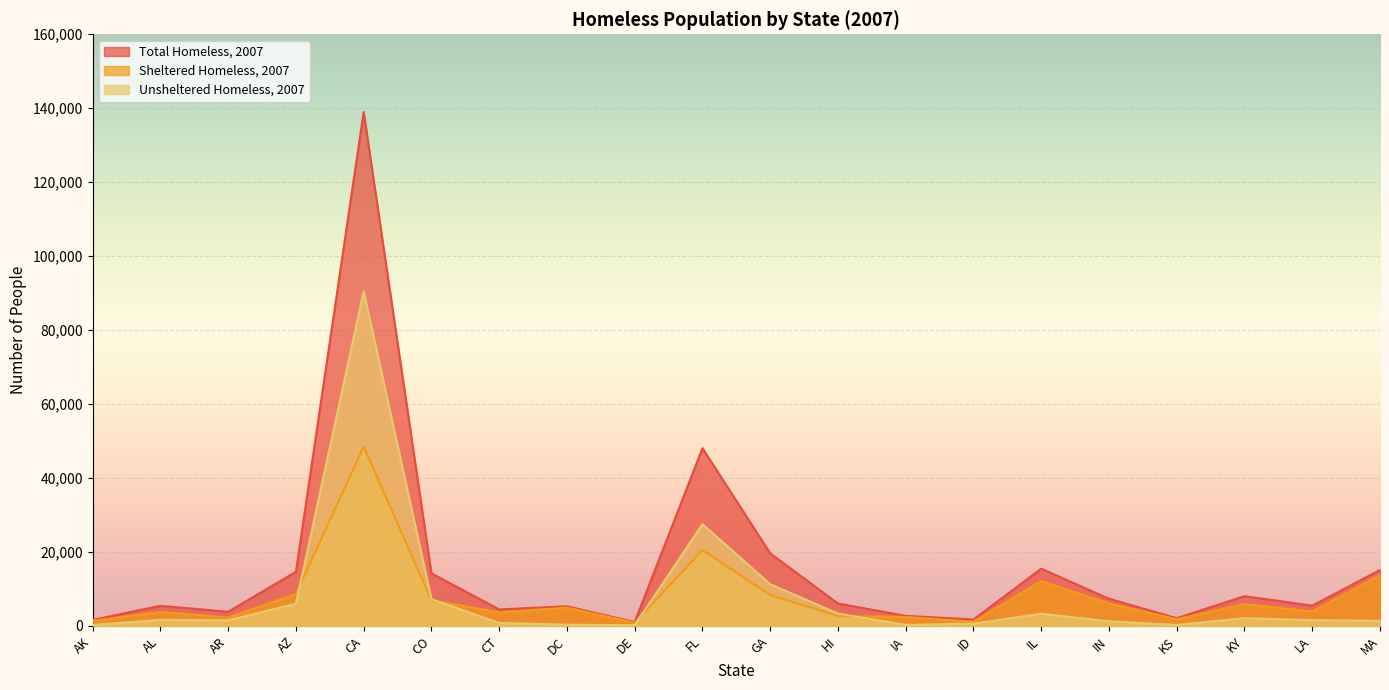

Reading left to right, transcribe all the data shown in this chart.

Total Homeless, 2007: AK=1642	AL=5452	AR=3836	AZ=14646	CA=138986	CO=14225	CT=4482	DC=5320	DE=1061	FL=48069	GA=19639	HI=6070	IA=2734	ID=1749	IL=15487	IN=7358	KS=2111	KY=8061	LA=5494	MA=15127
Sheltered Homeless, 2007: AK=1387	AL=3796	AR=2285	AZ=8618	CA=48511	CO=6971	CT=3671	DC=4980	DE=854	FL=20529	GA=8341	HI=2712	IA=2441	ID=1125	IL=12171	IN=6096	KS=1829	KY=5940	LA=3917	MA=13713
Unsheltered Homeless, 2007: AK=255	AL=1656	AR=1551	AZ=6028	CA=90475	CO=7254	CT=811	DC=340	DE=207	FL=27540	GA=11298	HI=3358	IA=293	ID=624	IL=3316	IN=1262	KS=282	KY=2121	LA=1577	MA=1414